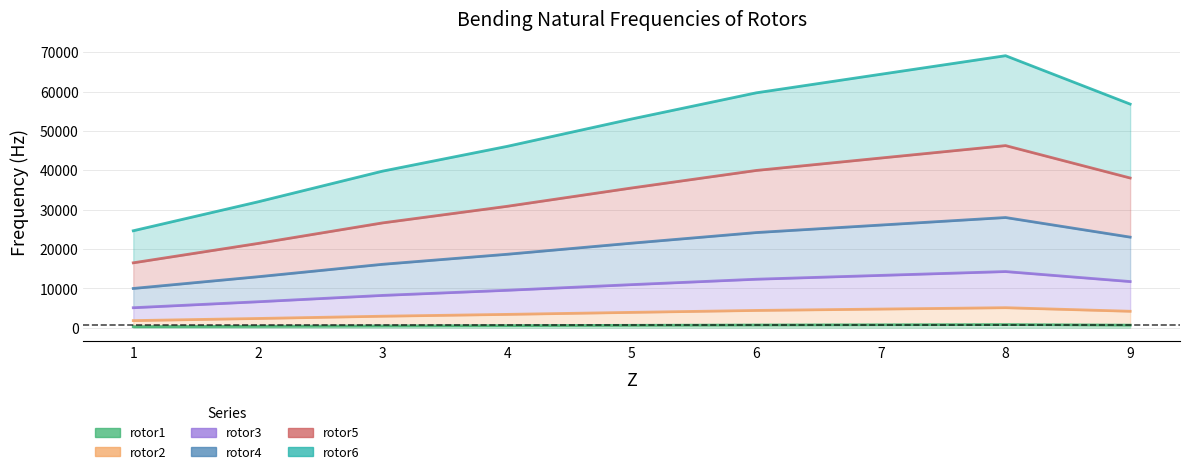

True or false: rotor1 and rotor6 cross at least once.

False